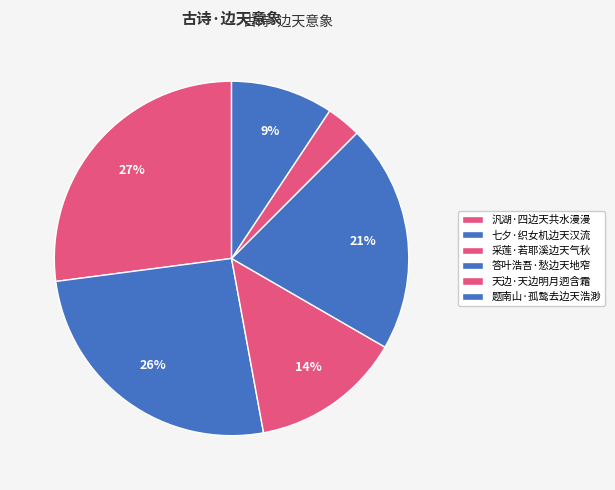

What is the largest slice in the pie chart?

汎湖·四边天共水漫漫